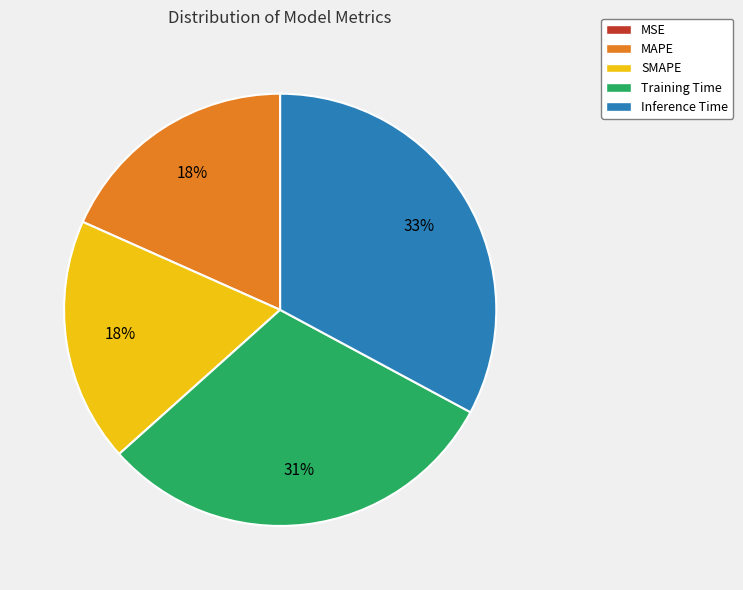

Do MAPE and Training Time together represent more than half of the pie?

No